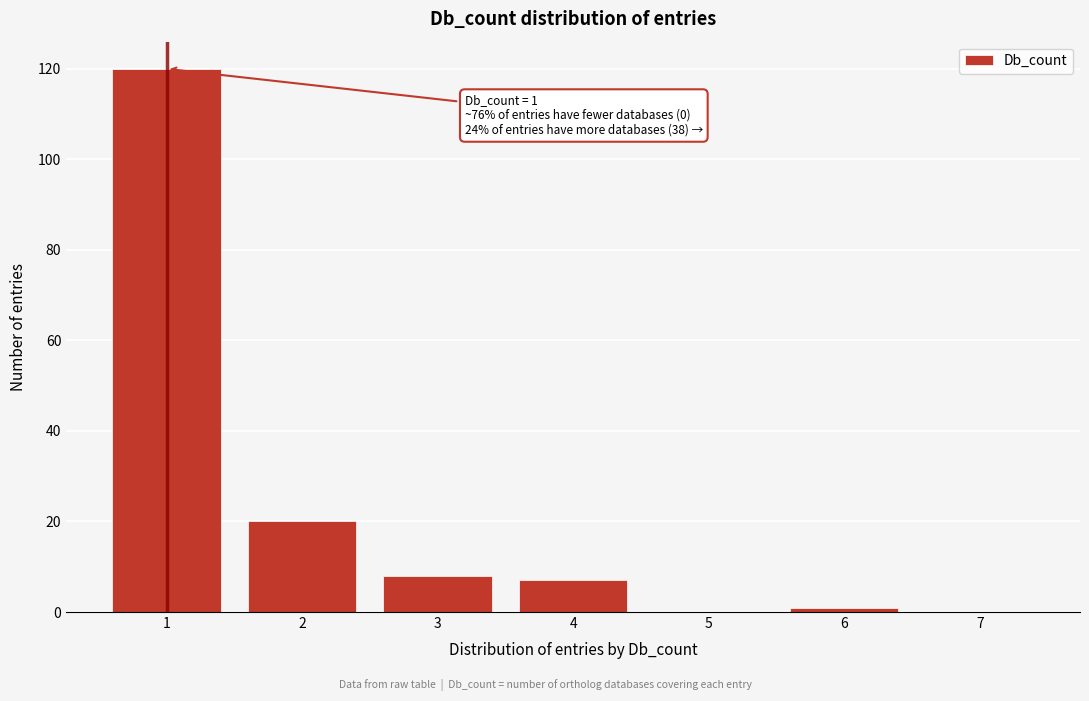

Reading left to right, extract all data points from this chart.

1=120	2=20	3=8	4=7	5=0	6=1	7=0